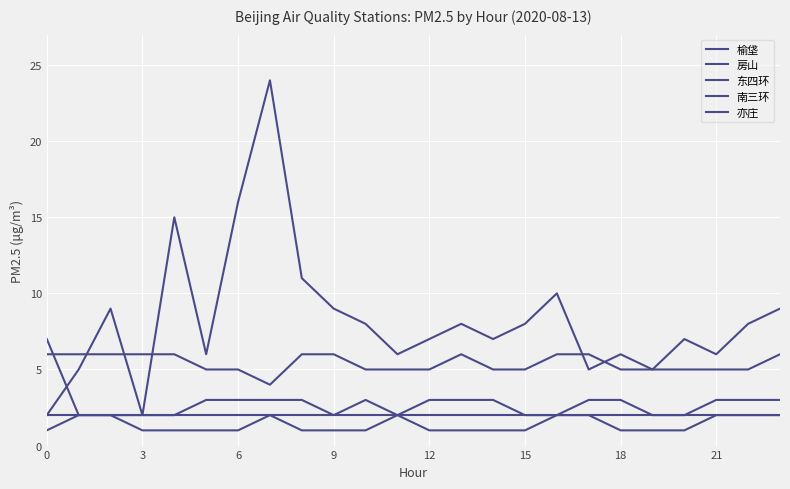

Rank the series by their maximum value, from lowest to highest.

榆垡, 房山, 东四环, 亦庄, 南三环